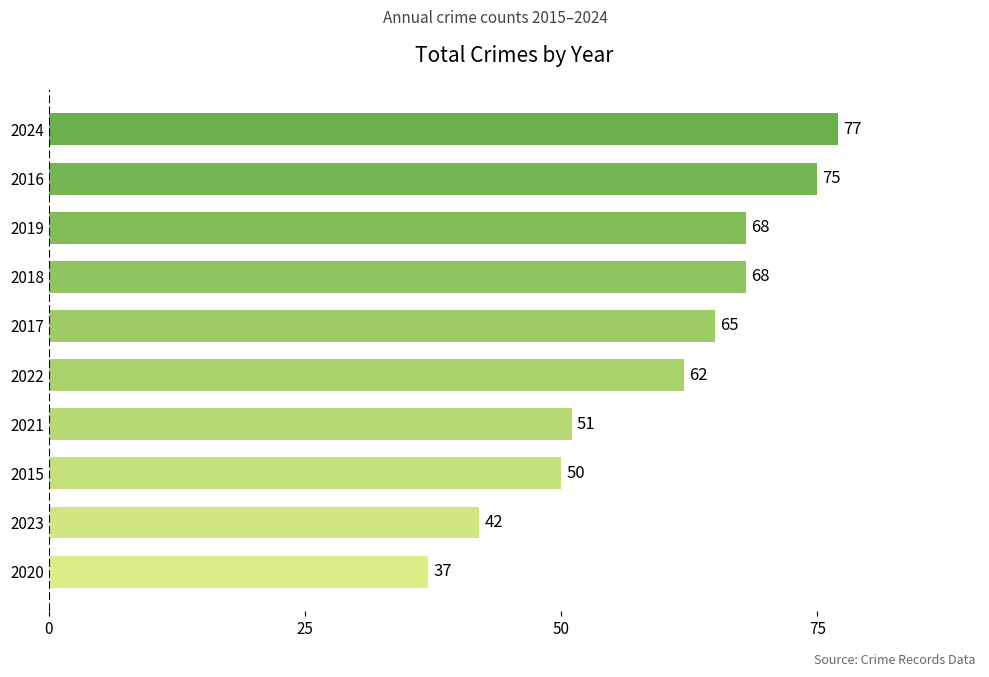

Which has a higher value, 2020 or 2023?

2023